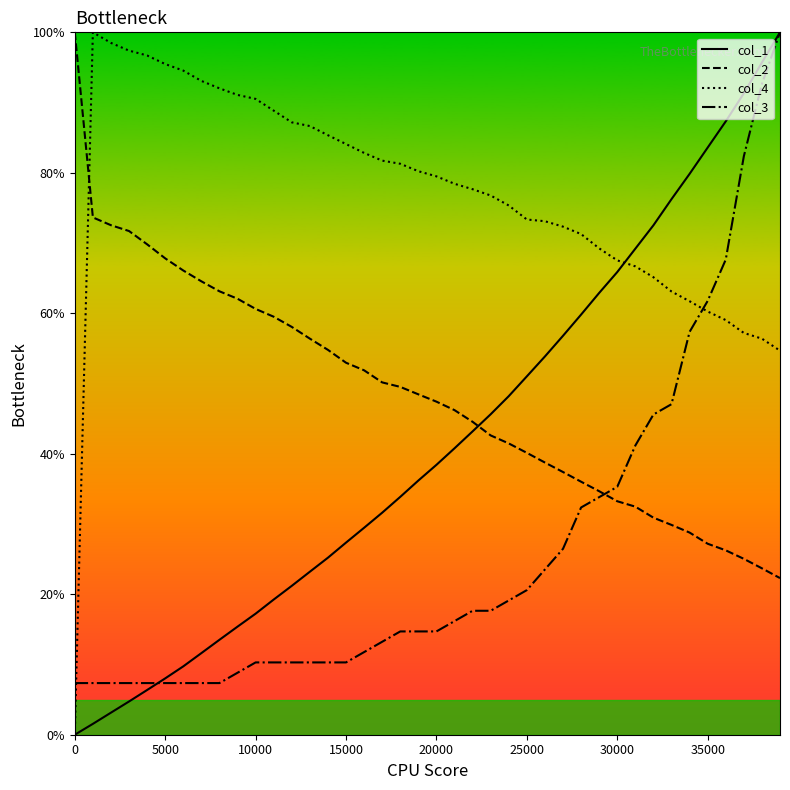

What is the maximum value shown in the chart?

100.0